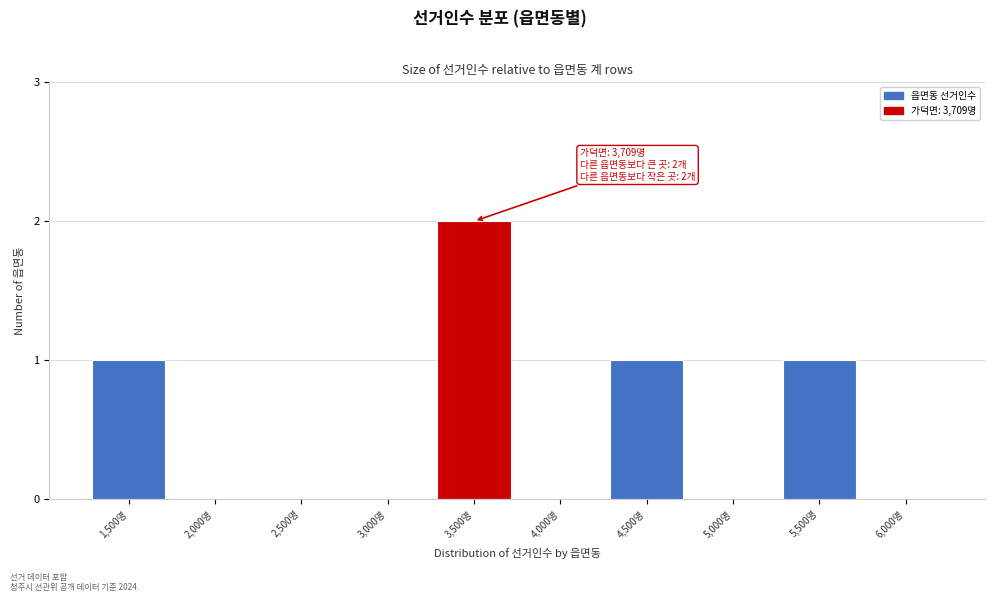

Reading left to right, list all the values displayed in this chart.

1,500명=1	2,000명=0	2,500명=0	3,000명=0	3,500명=2	4,000명=0	4,500명=1	5,000명=0	5,500명=1	6,000명=0